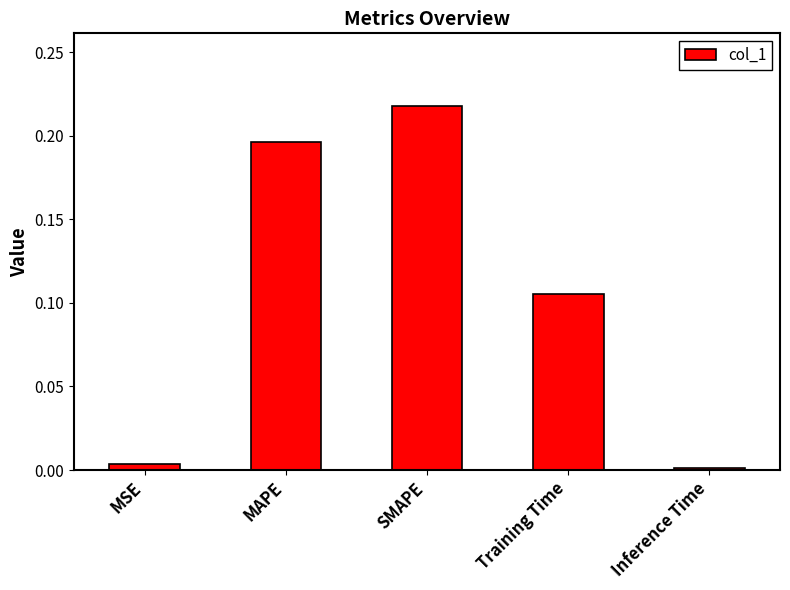

What position from the right is MAPE?

4